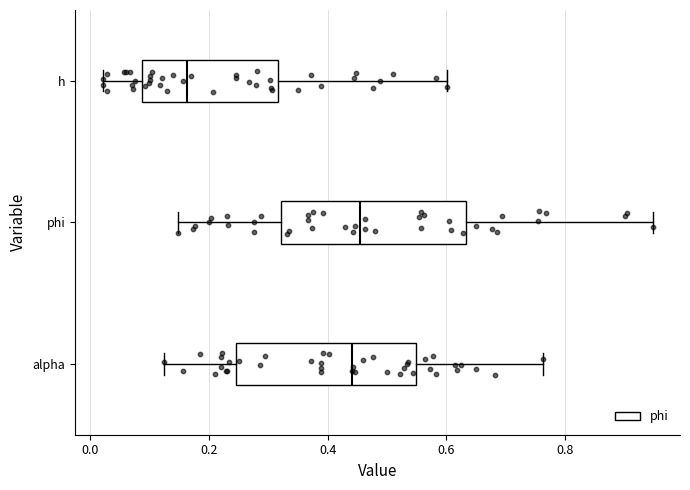

Reading bottom to top, read every box against the x-axis: the position of its median line, the range the box covers, and the ends of its whiskers. The values are not printed on the chart, so give them approximately, as read against the axis.

alpha: median 0.44, box 0.24 to 0.54, whiskers 0.12 to 0.76
phi: median 0.46, box 0.32 to 0.64, whiskers 0.14 to 0.94
h: median 0.16, box 0.08 to 0.32, whiskers 0.02 to 0.60